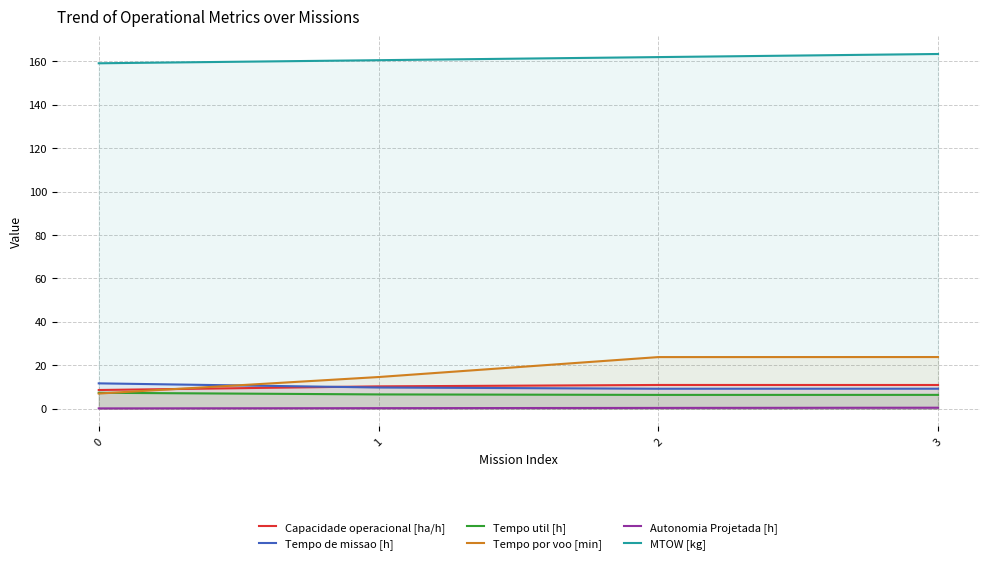

How many data points in MTOW [kg] are above 161?

2